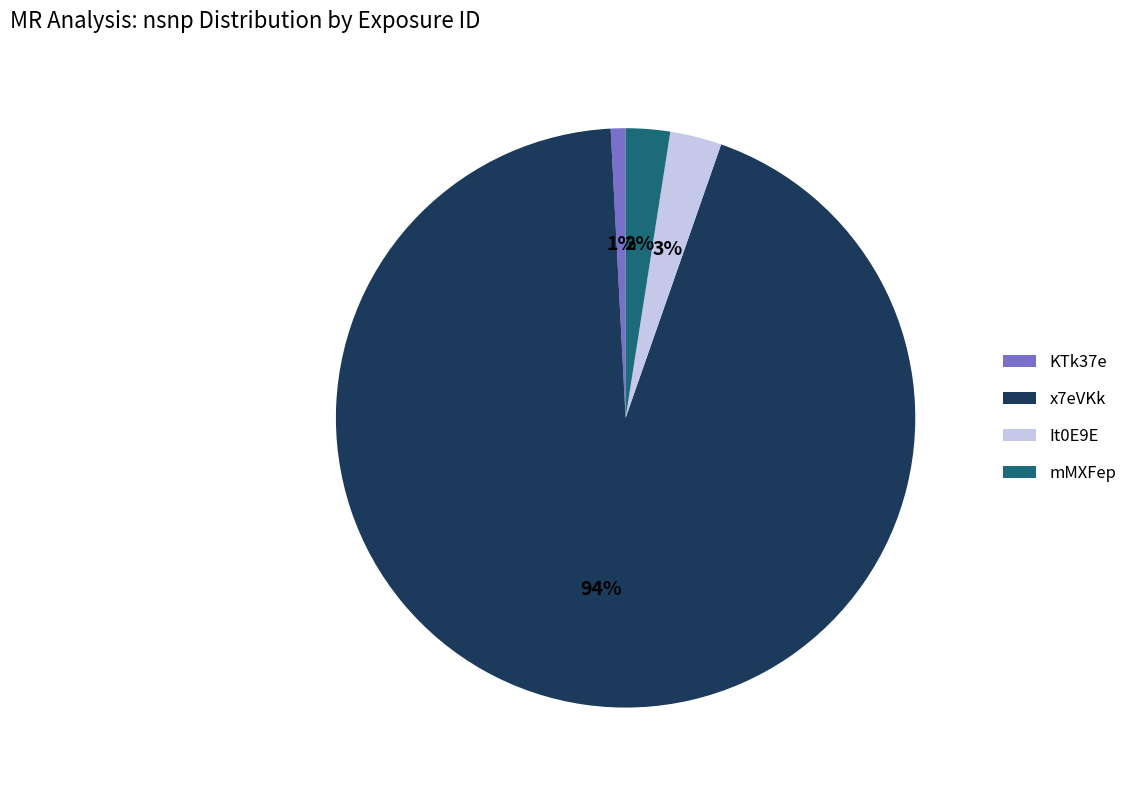

Is it true that It0E9E is 3% of the pie?

True